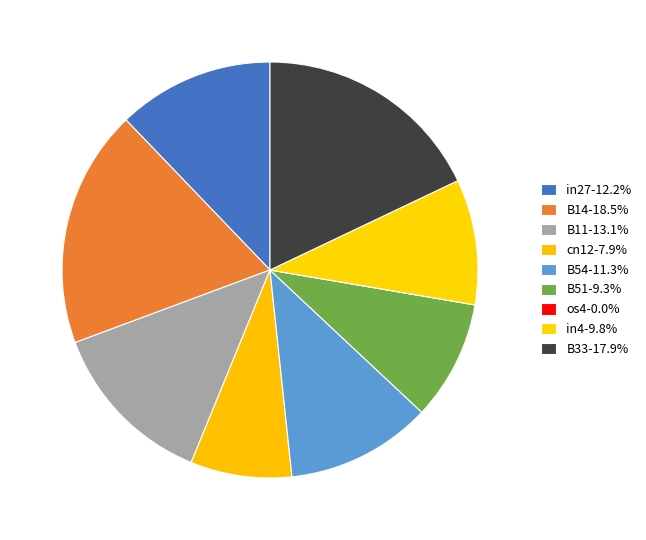

True or false: os4 accounts for 0% of the total.

True